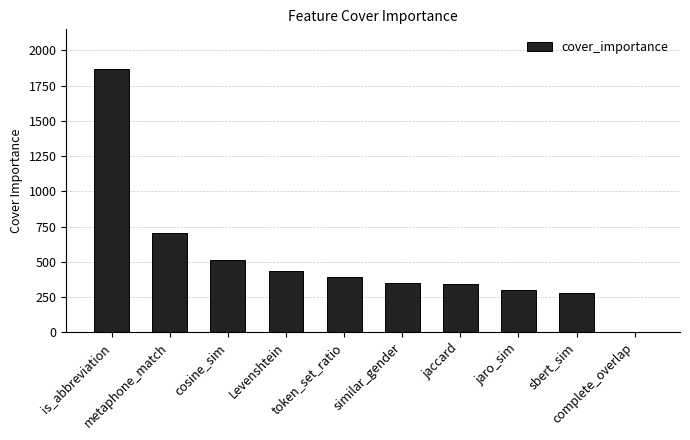

Which label corresponds to the largest value in the chart?

is_abbreviation